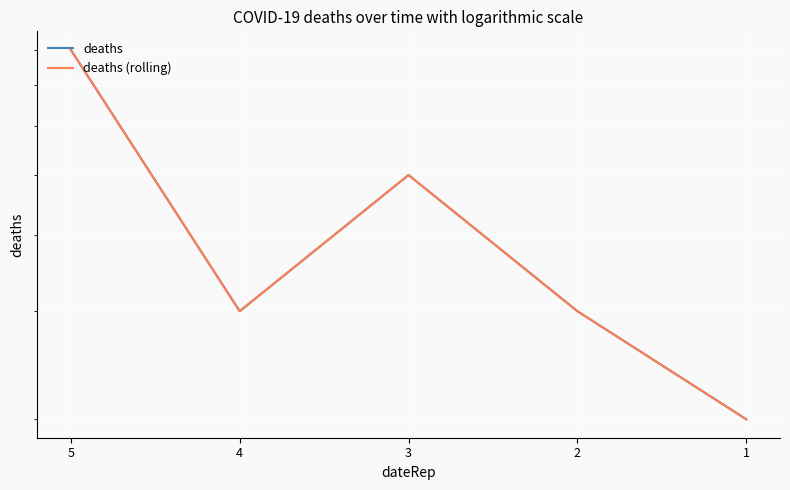

What is the total value across all series at 2?

6